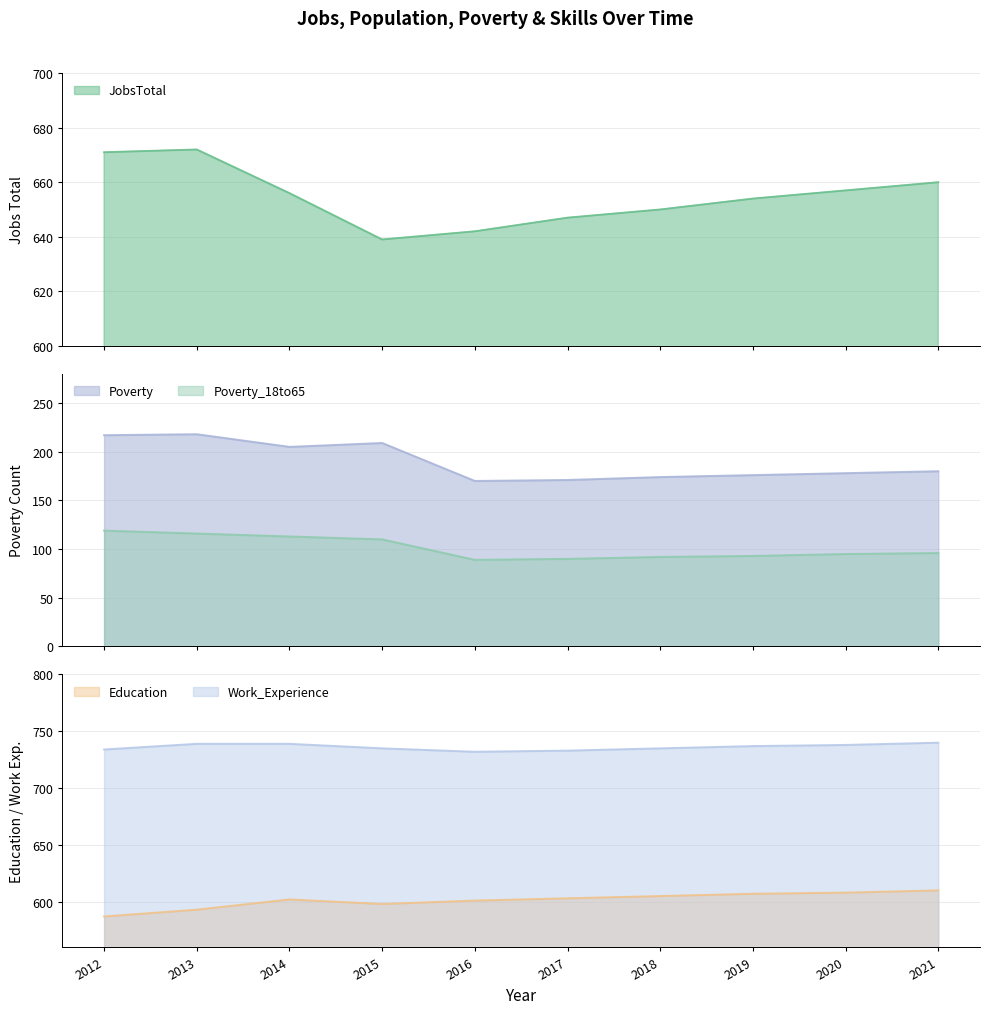

Which has a higher value, 2020 or 2017?

2020